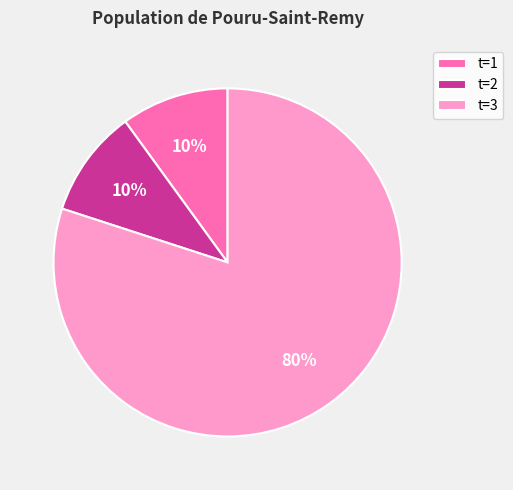

Count the number of slices in the pie.

3